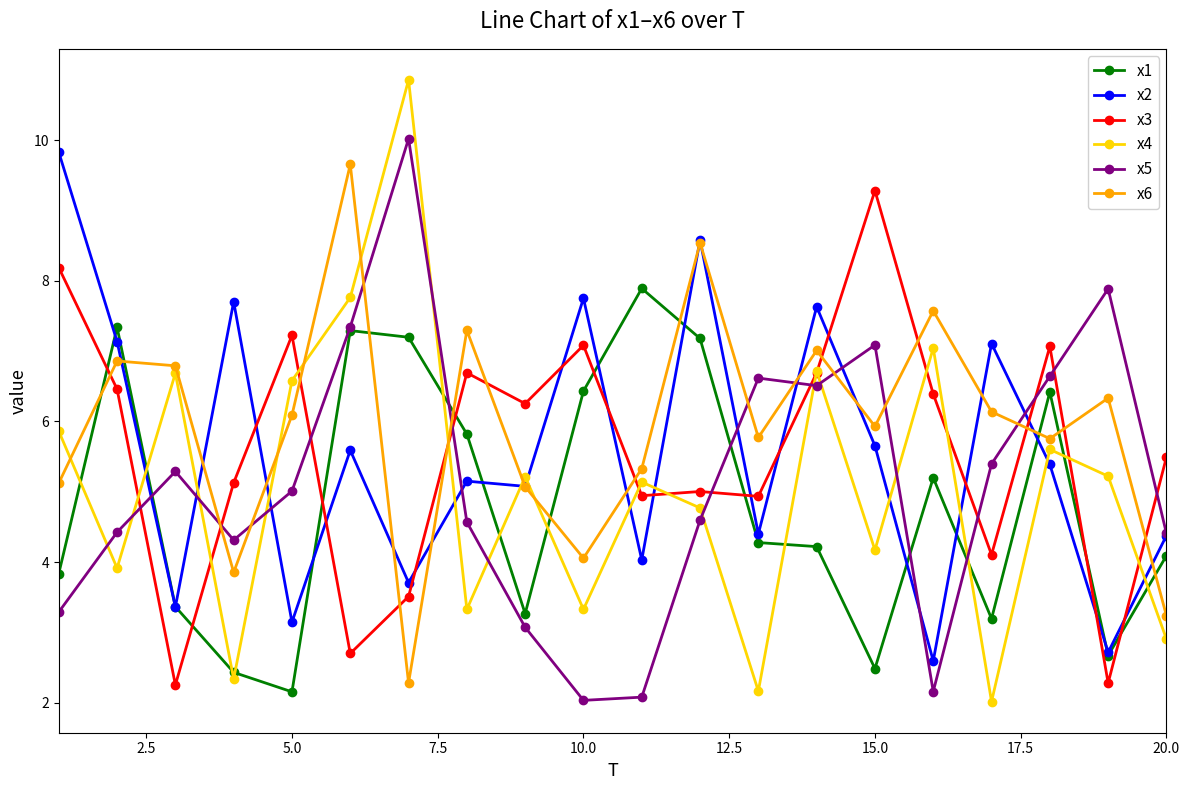

After their last crossing, which series has the higher values: x3 or x5?

x3